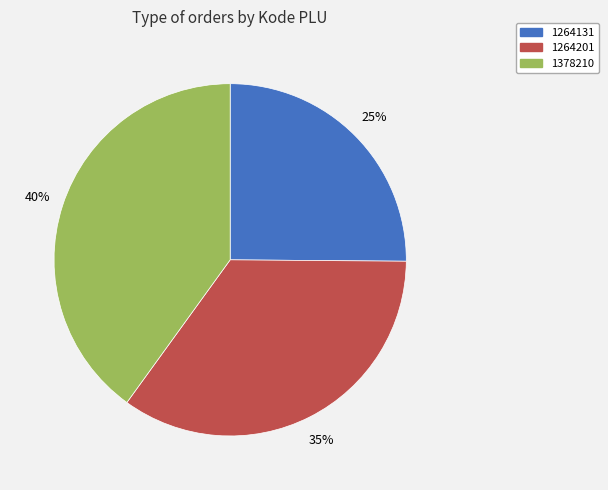

Is there a majority slice in this chart?

No